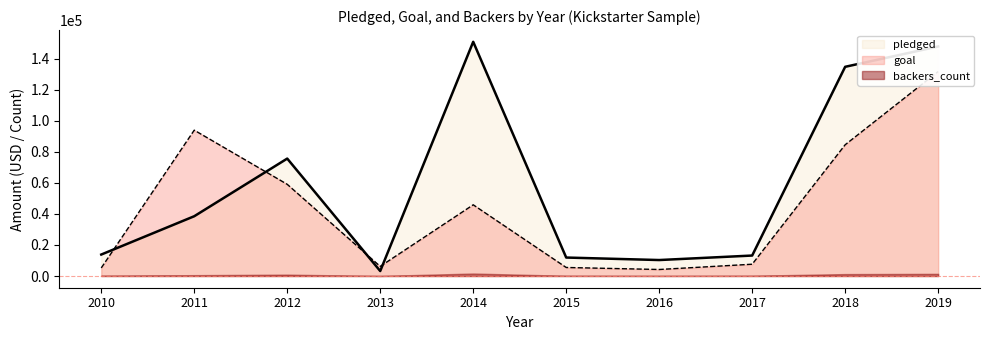

What is the difference between the highest and lowest values at 2015?

6404